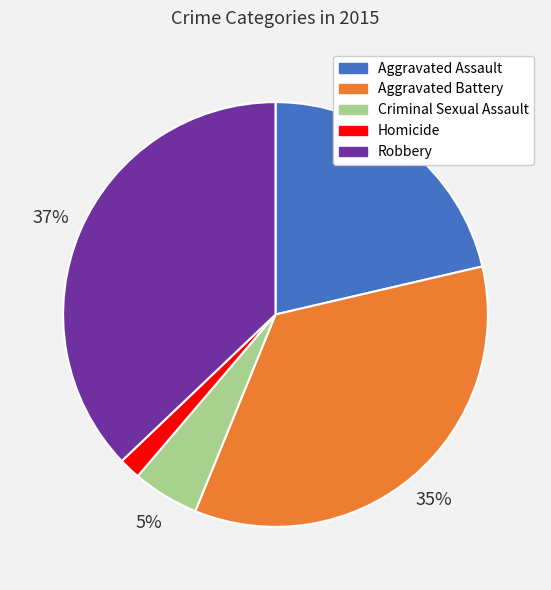

Is it true that Aggravated Battery is 35% of the pie?

True